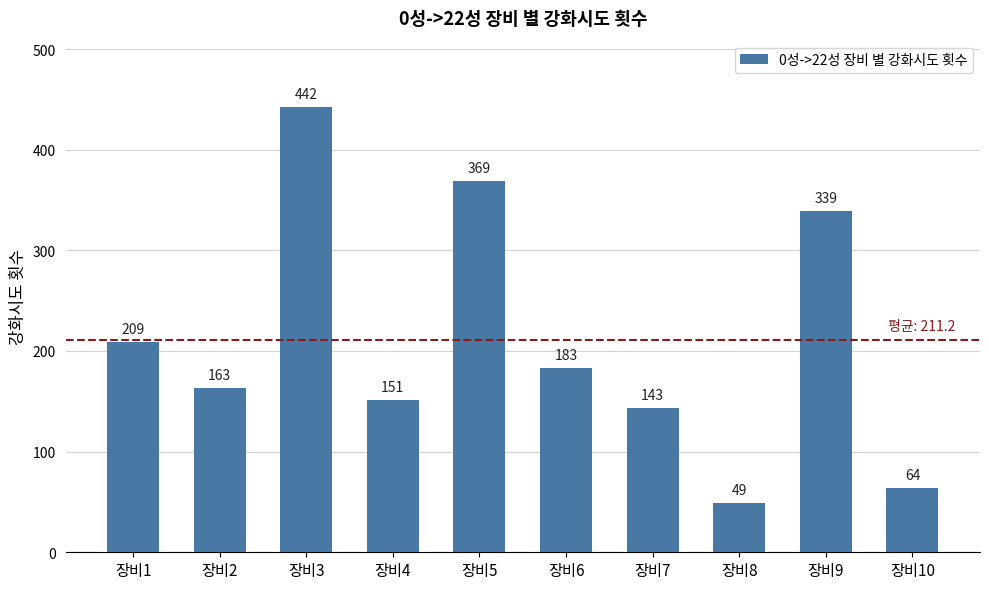

The value at 장비3 is 442. True or false?

True